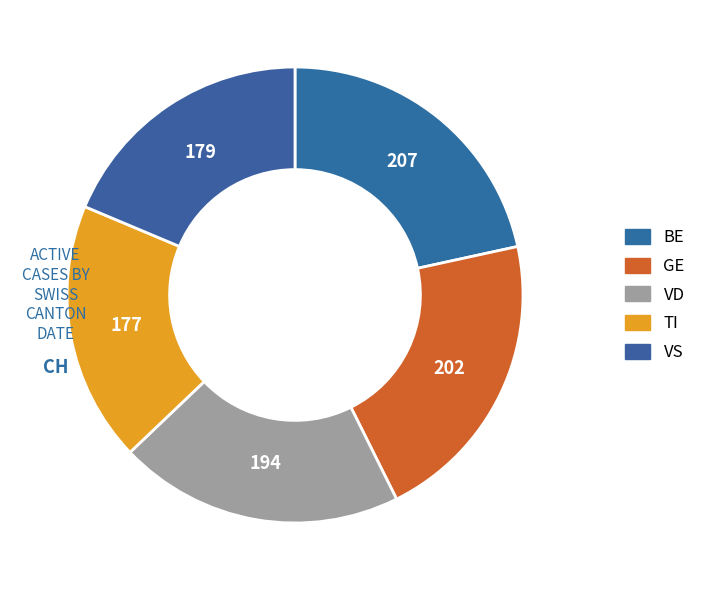

Is there any slice that represents more than half of the pie?

No